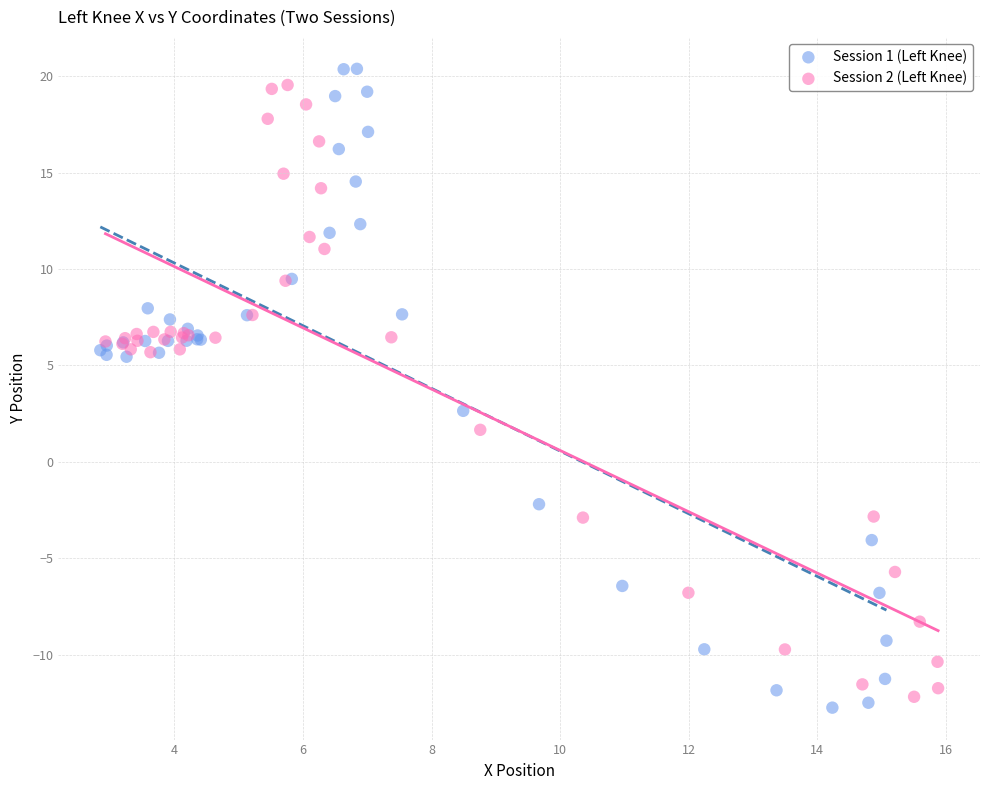

What are all the series names shown in the legend?

Session 1 (Left Knee), Session 2 (Left Knee)